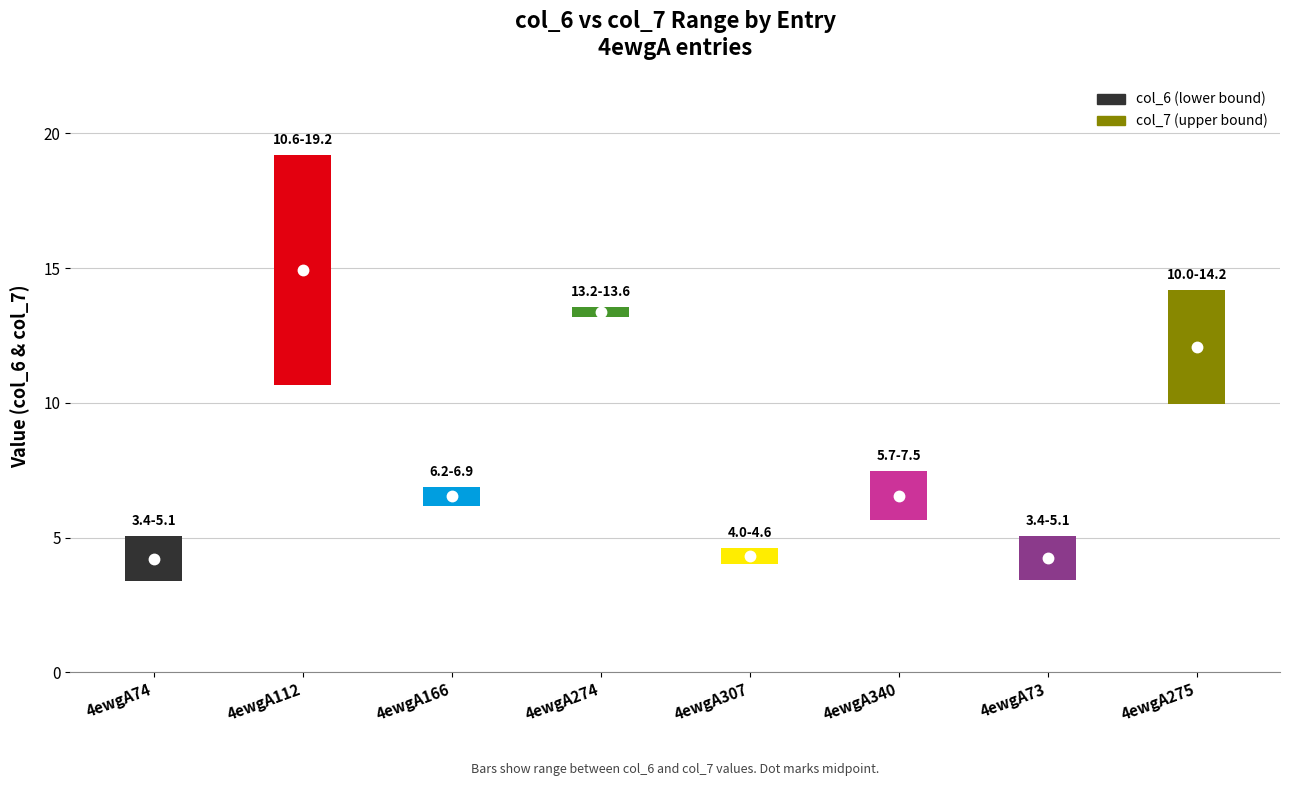

Between 4ewgA166 and 4ewgA73, which series saw the biggest shift?

col_6